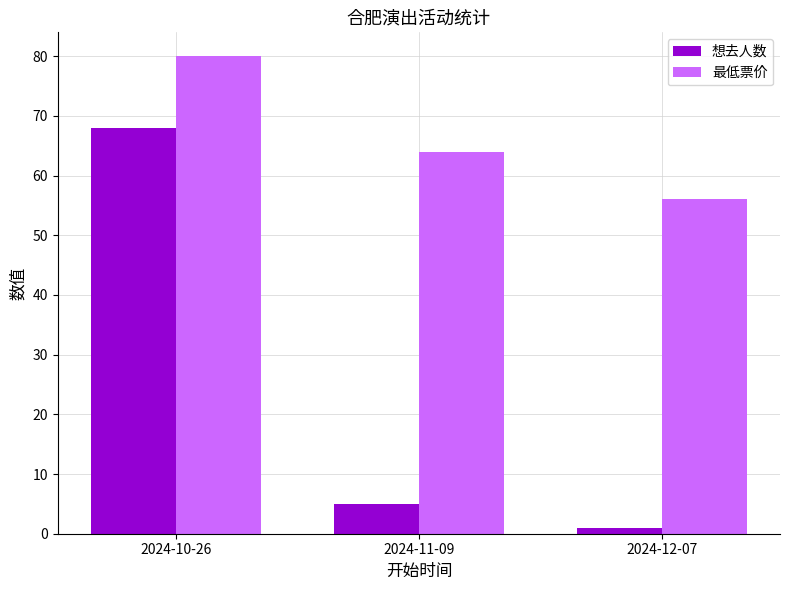

What are all the series names shown in the legend?

想去人数, 最低票价